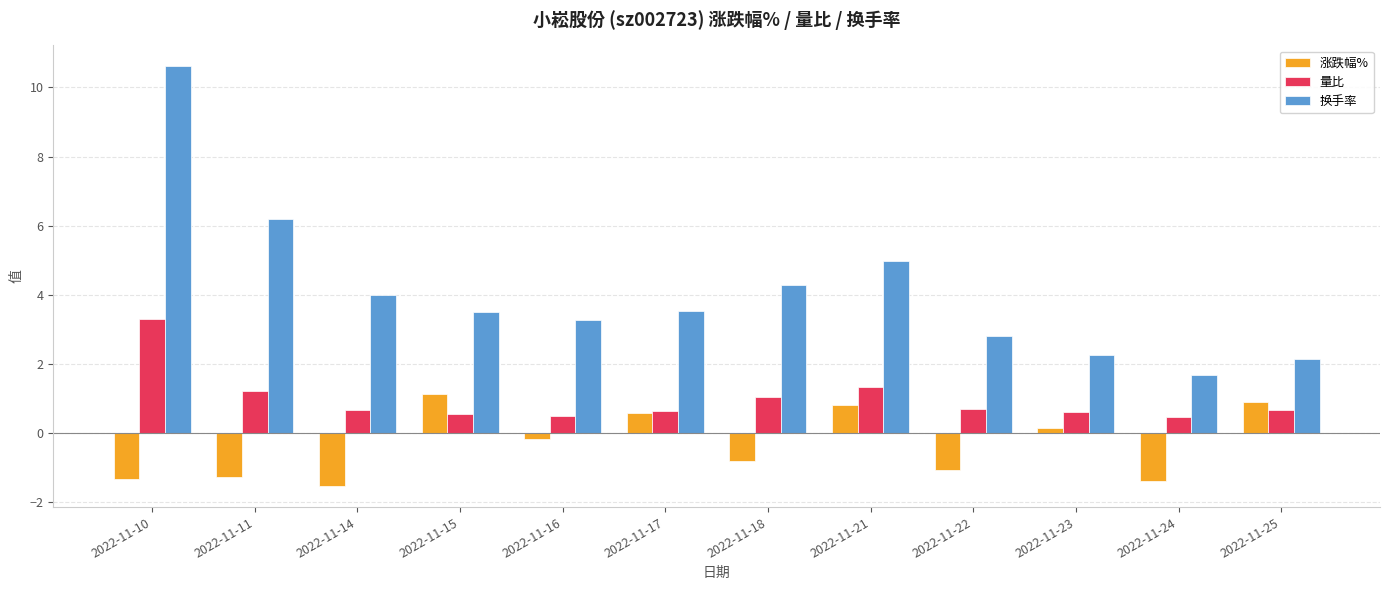

At which category is the sum across all series the highest?

2022-11-10